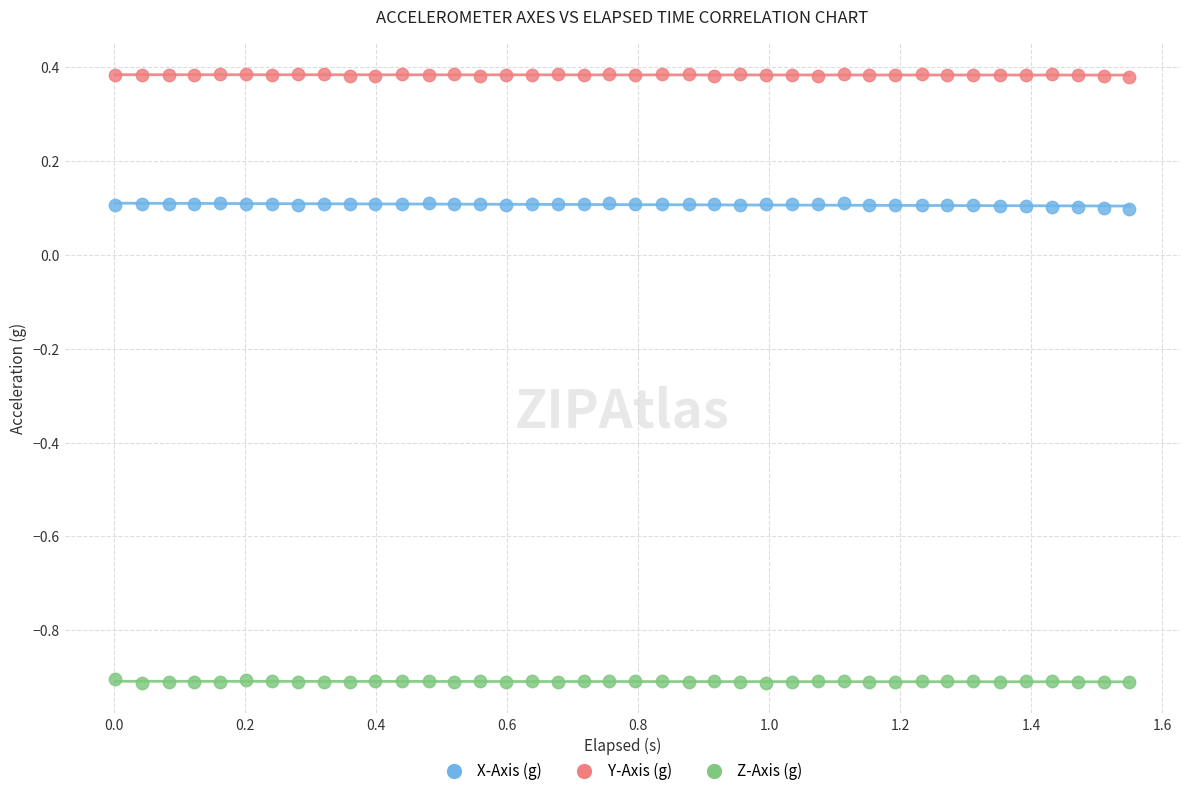

Which series reaches the maximum Y coordinate?

Y-Axis (g)